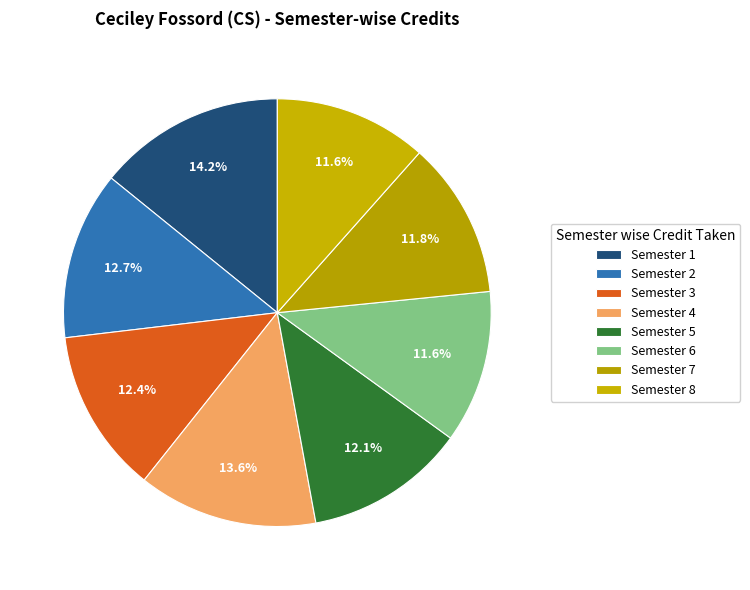

True or false: Semester 3 accounts for 12% of the total.

True